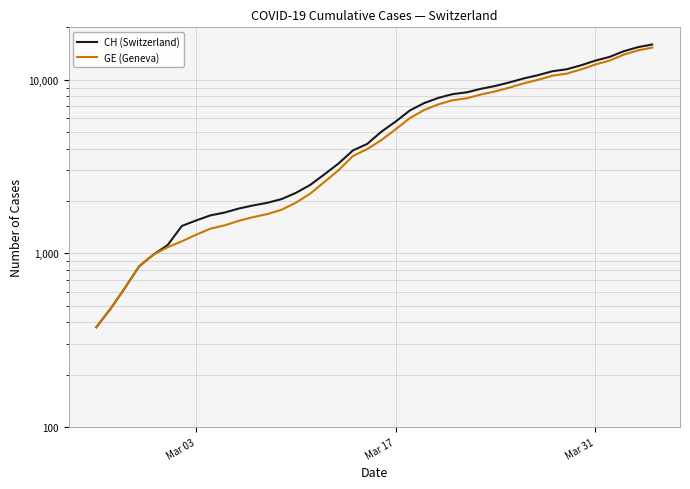

Which series has the largest total across all categories?

CH (Switzerland)